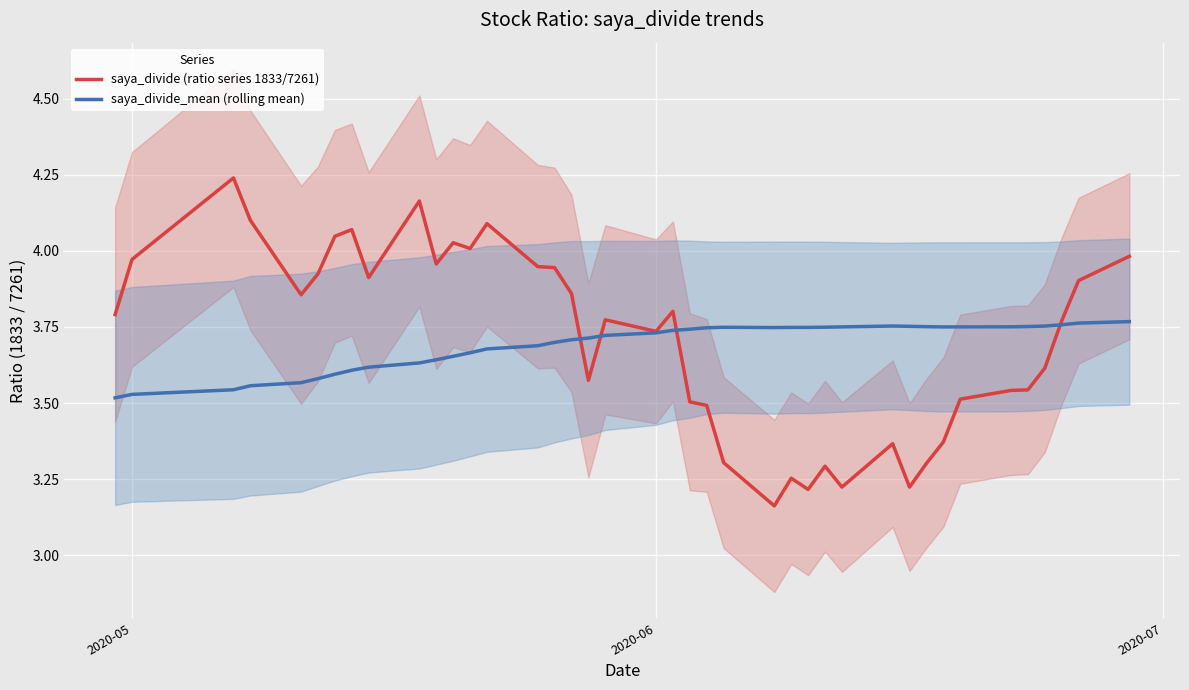

True or false: saya_divide (ratio series 1833/7261) has more than 1 points higher than both neighbors.

True